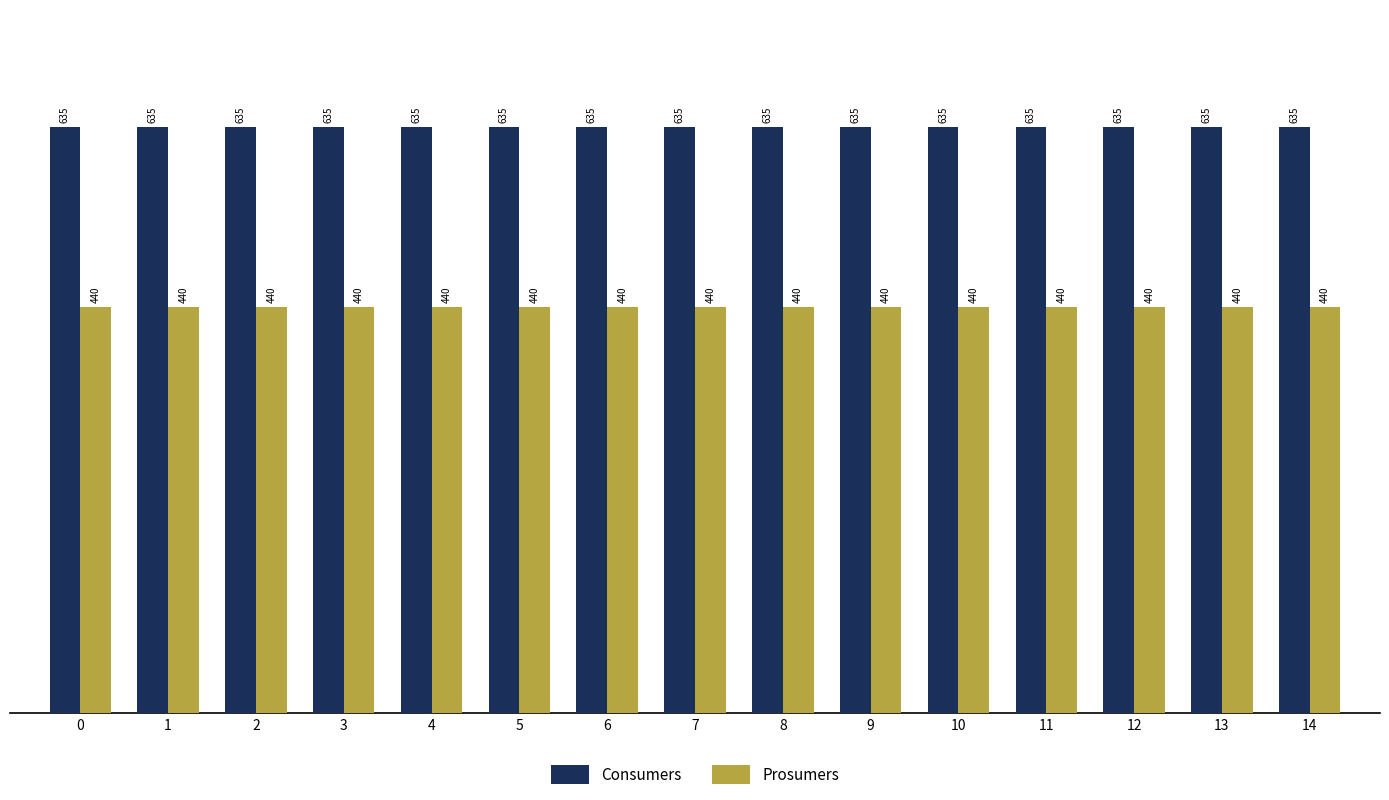

Is it true that Consumers equals 900 at 9?

False